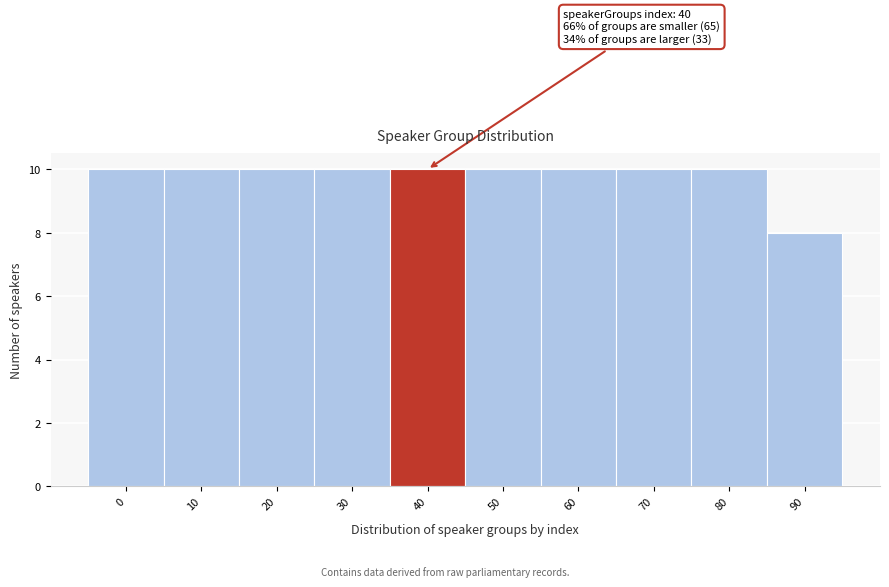

Reading right to left, extract all data points from this chart.

90=8	80=10	70=10	60=10	50=10	40=10	30=10	20=10	10=10	0=10